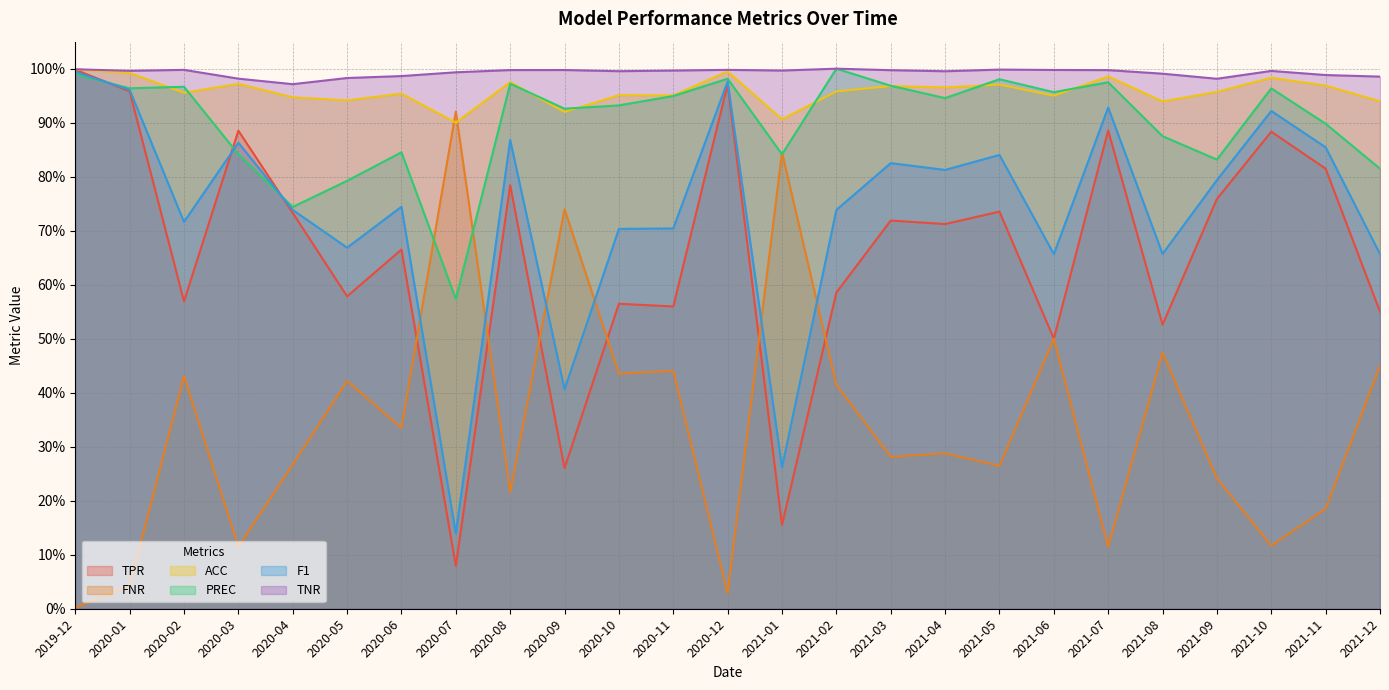

What is the value of the TPR point at the 17th from the left?

0.7